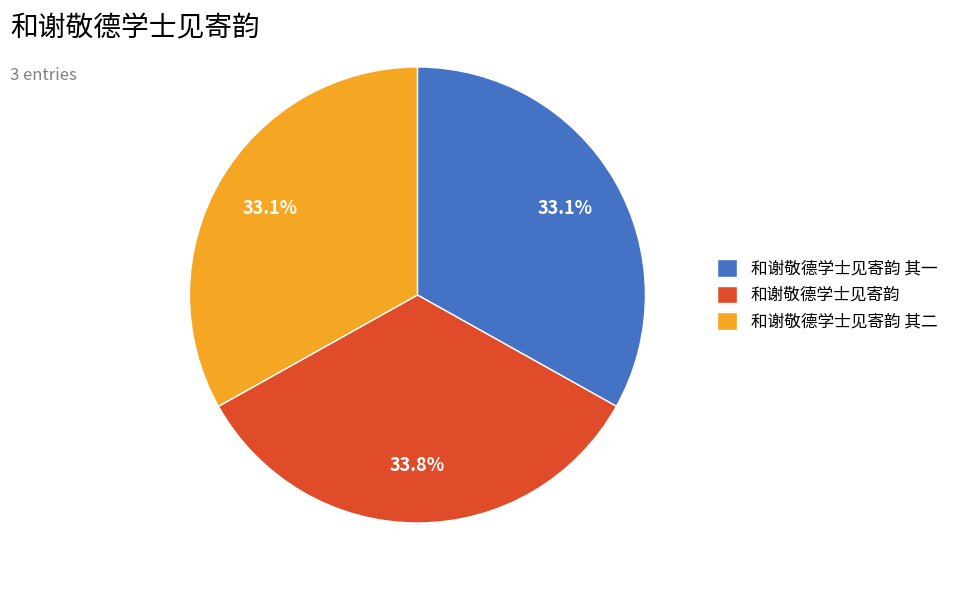

To the nearest percent, what is the difference between the 和谢敬德学士见寄韵 其一 and 和谢敬德学士见寄韵 slice percentages?

1%